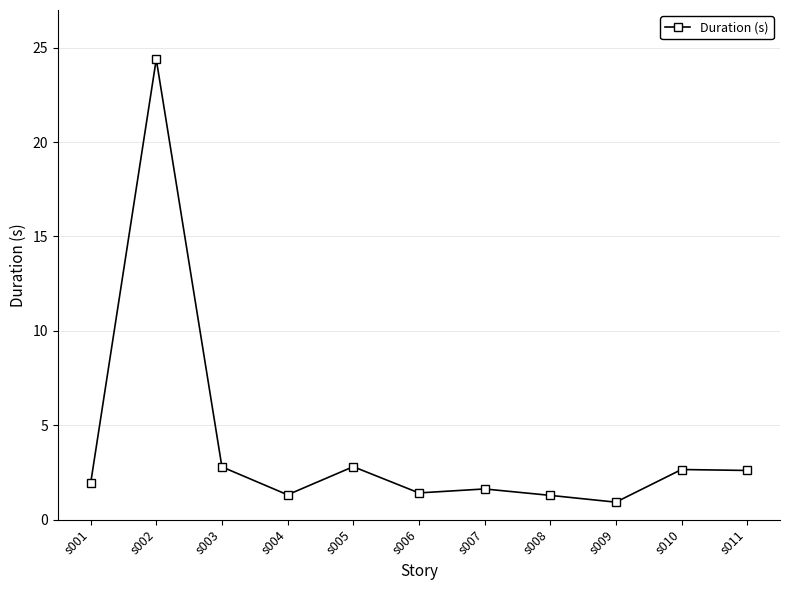

At which category does the chart reach its peak across all series?

s002